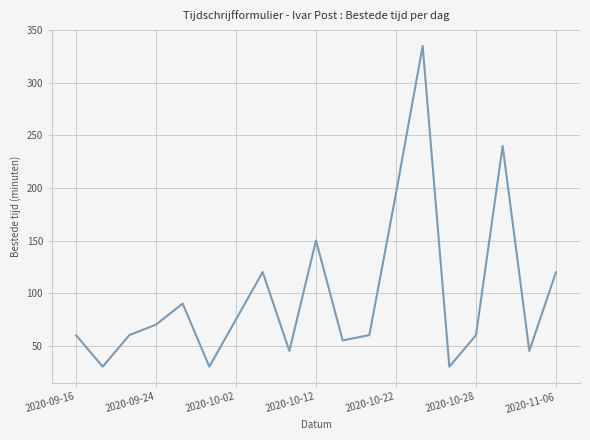

True or false: there are more than 0 points higher than both neighbors.

True